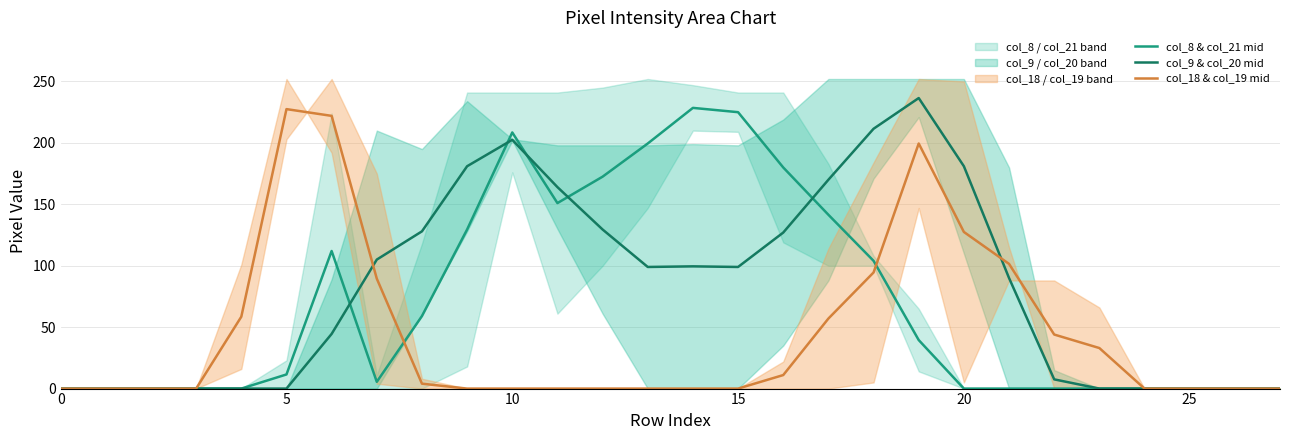

The value of col_9 & col_20 mid at 14 is 99.5. True or false?

True